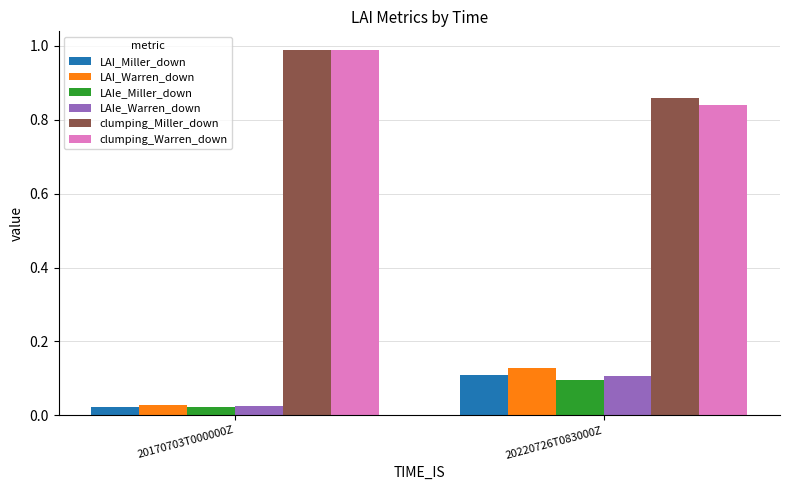

How many bars are there in each group?

6